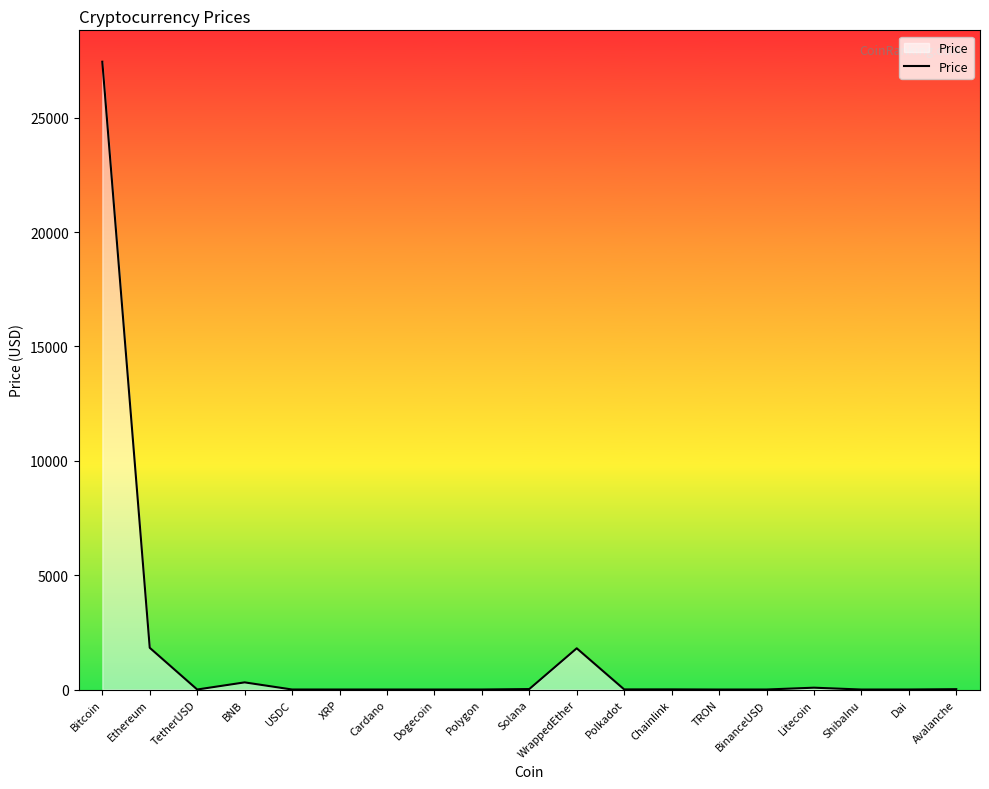

What is the greatest value displayed?

27447.8